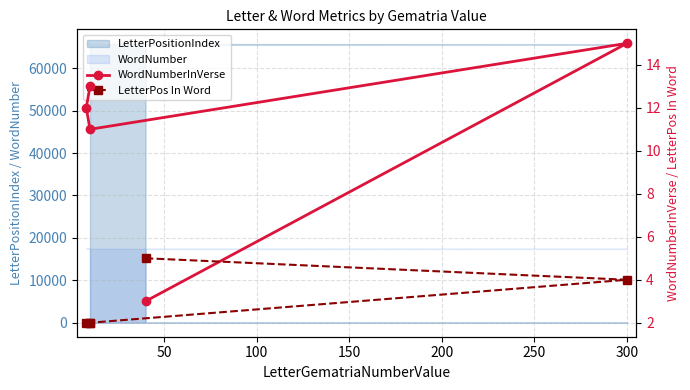

Is the value of WordNumberInVerse at 200 greater than the value of LetterPos In Word at 150?

Yes